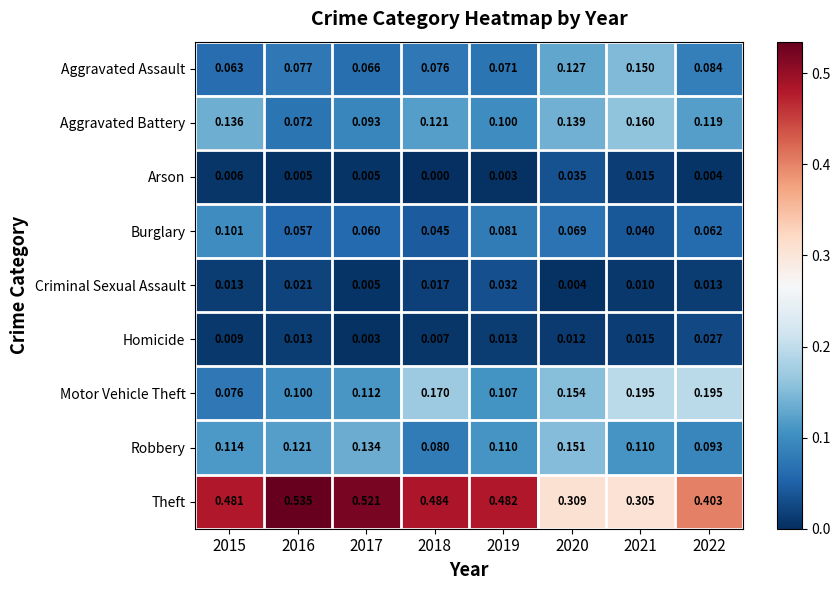

Rank the series by their maximum value, from highest to lowest.

Theft, Motor Vehicle Theft, Aggravated Battery, Robbery, Aggravated Assault, Burglary, Arson, Criminal Sexual Assault, Homicide